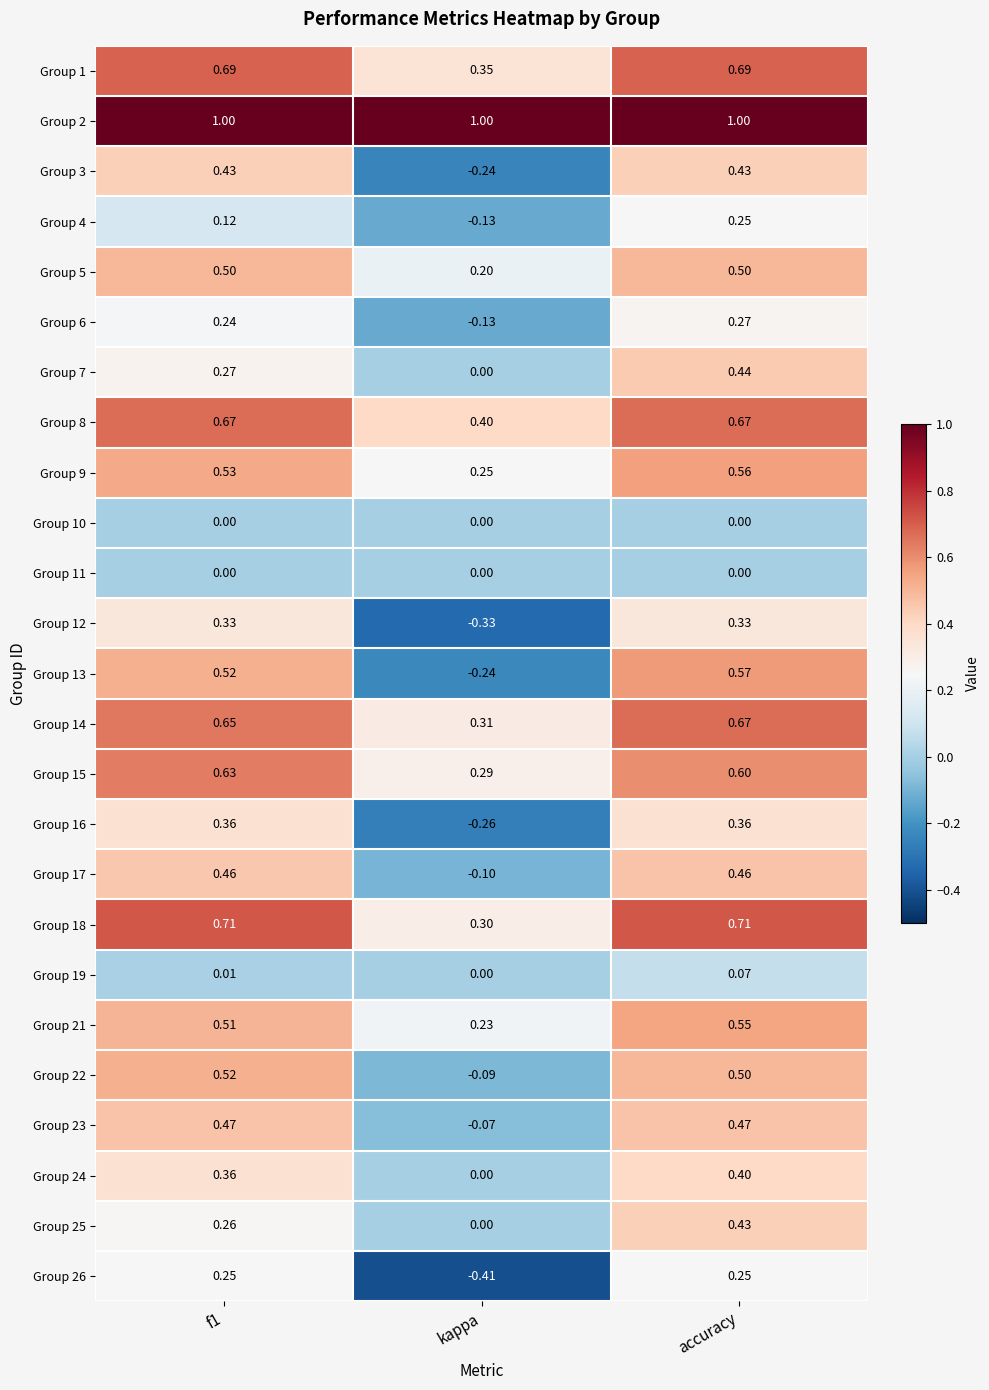

At which label is Group 13 closest to 0?

kappa